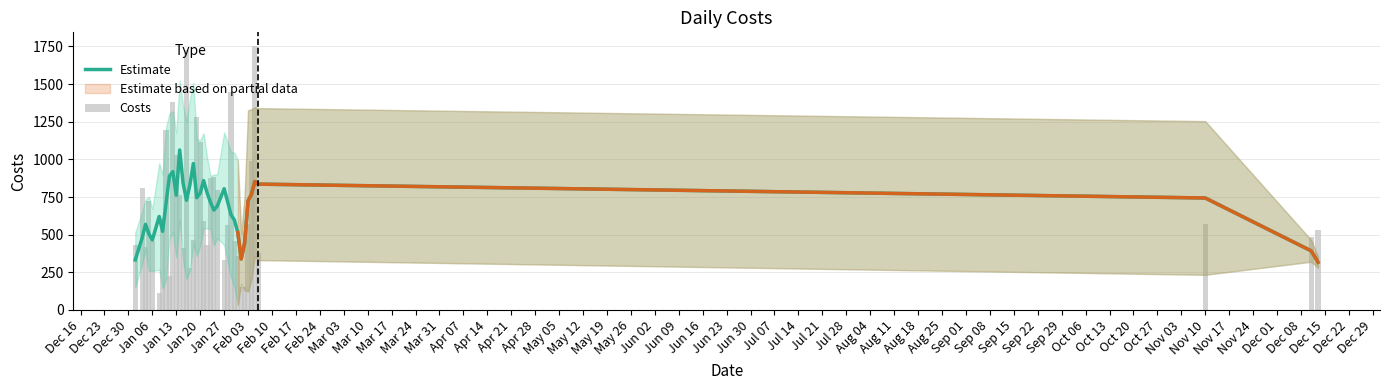

What is the highest value of the Estimate series?

1062.0